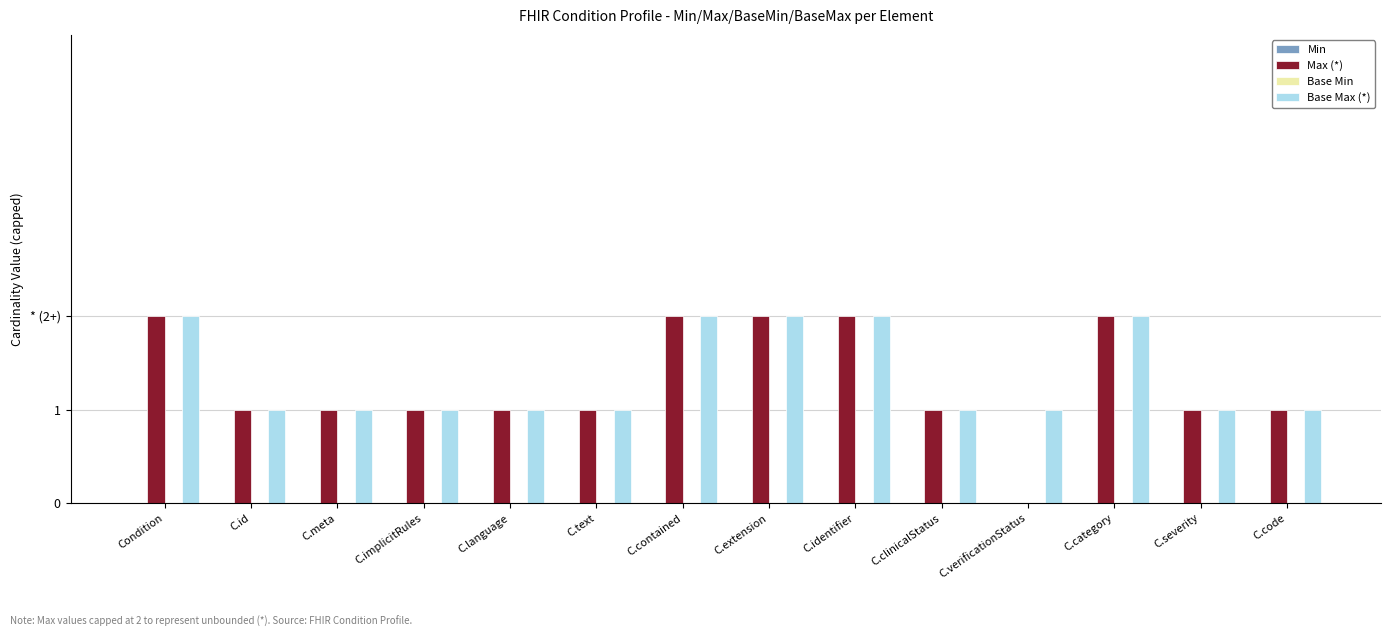

Reading left to right, list all the values displayed in this chart.

Min: 0	0	0	0	0	0	0	0	0	0	0	0	0	0
Max (*): 2	1	1	1	1	1	2	2	2	1	0	2	1	1
Base Min: 0	0	0	0	0	0	0	0	0	0	0	0	0	0
Base Max (*): 2	1	1	1	1	1	2	2	2	1	1	2	1	1